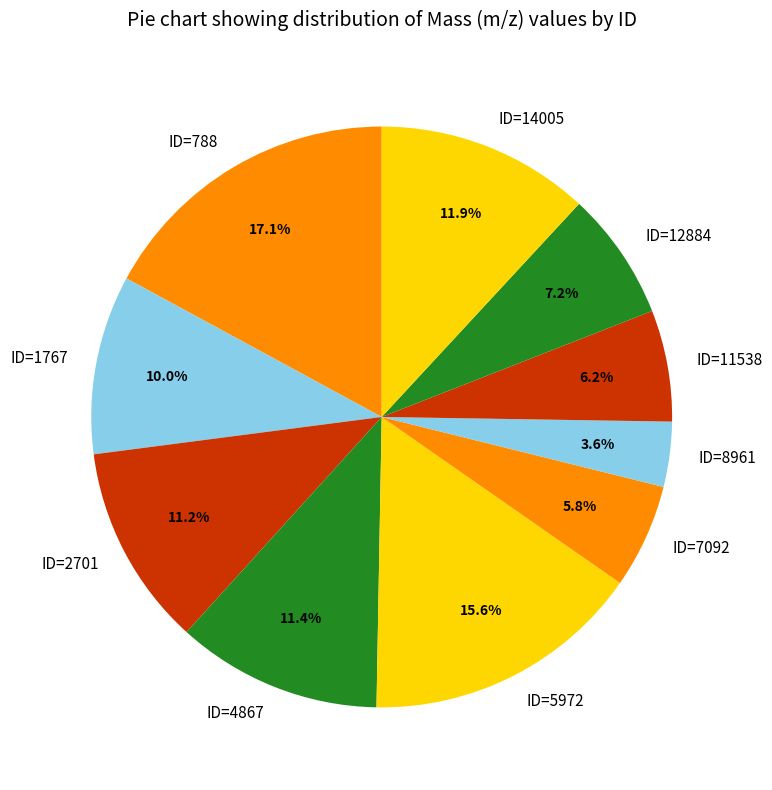

To the nearest percent, what portion does ID=4867 represent?

11%